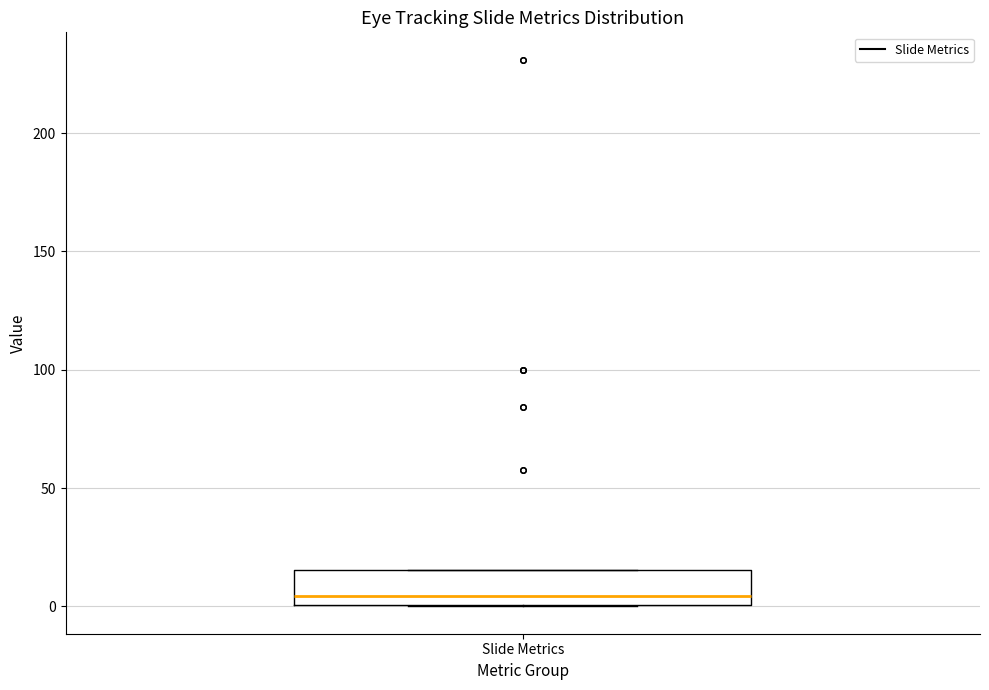

Transcribe this box plot: give where the median line is, the range the box spans, and where the two whiskers end, as read against the y-axis. The values are not printed on the chart, so give them approximately, as read against the axis.

median 5, box 0 to 15, whiskers 0 to 15